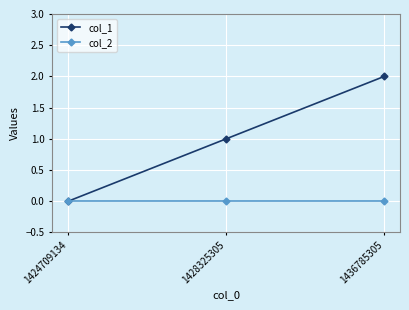

How many lines are shown in the chart?

2